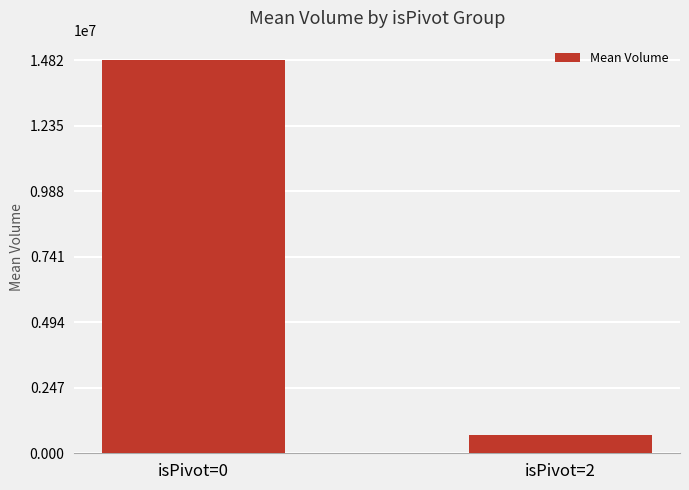

What is the value of the 2nd bar from the left?

678836